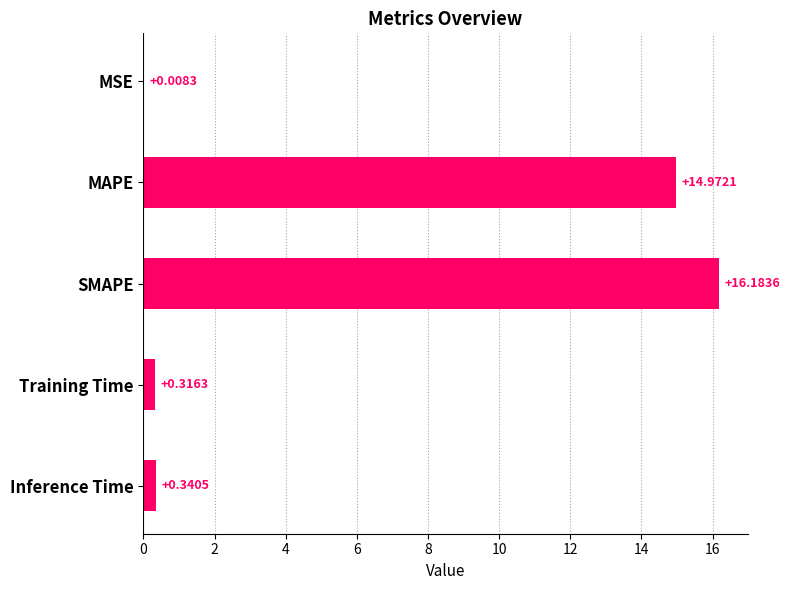

What is the sum of the values at Inference Time and SMAPE?

16.5